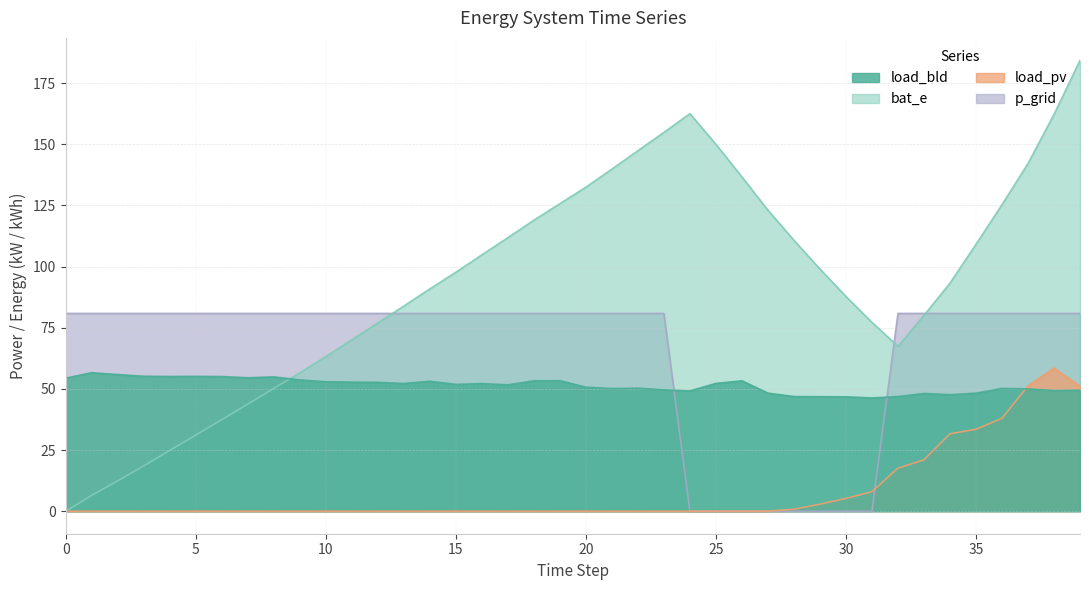

Where does the bat_e series first go above 97?

15